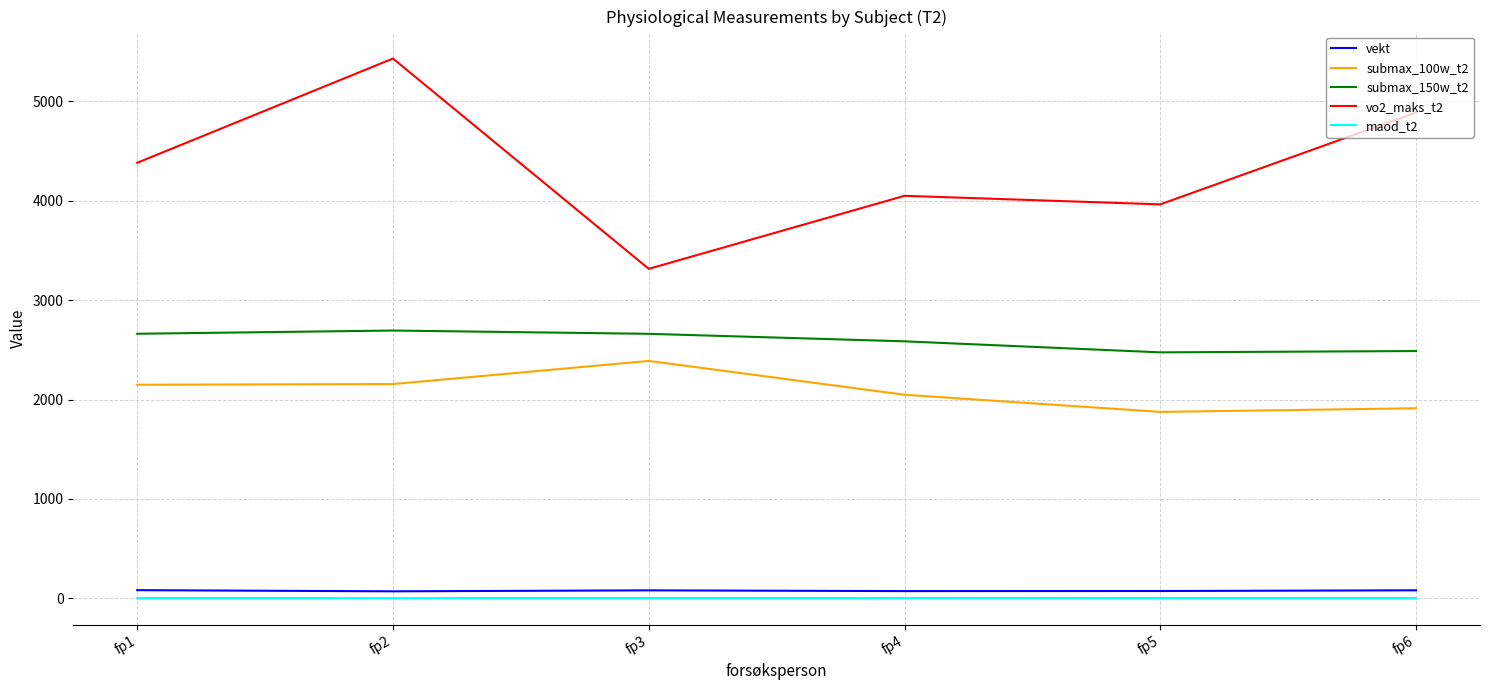

Is it true that submax_100w_t2 equals 3723.6 at fp3?

False